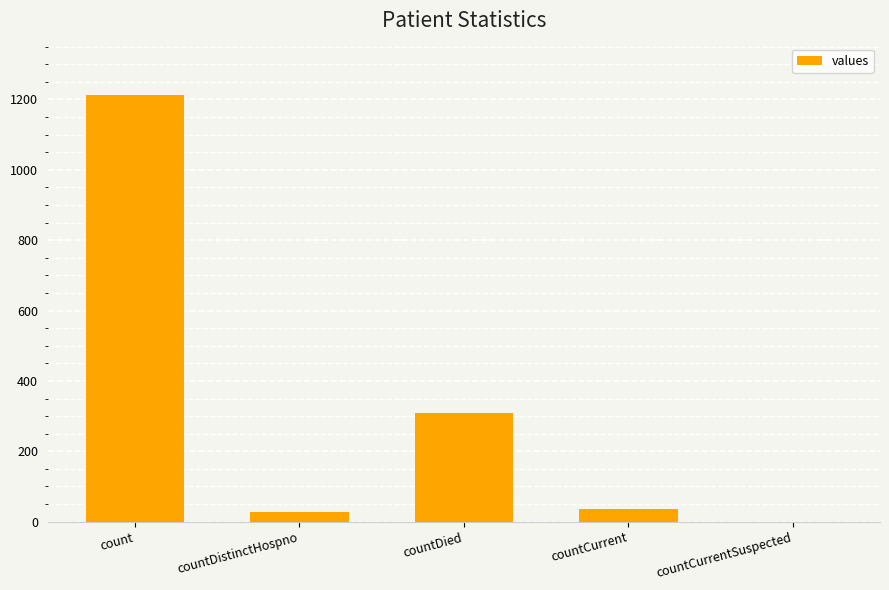

Reading left to right, what are all the values shown in this chart?

count=1213	countDistinctHospno=27	countDied=310	countCurrent=37	countCurrentSuspected=0